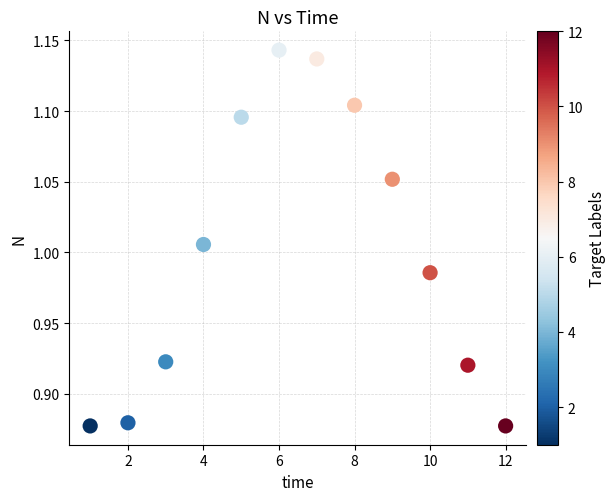

What is the average X value?

6.5